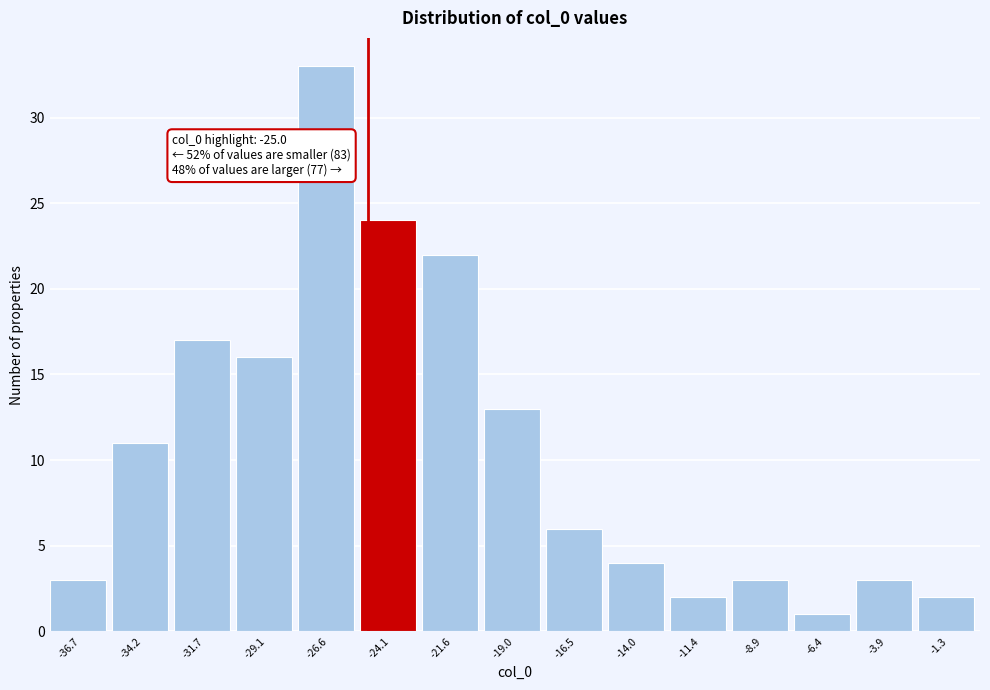

Which range on the x-axis has the tallest bar?

-28.0 to -25.5